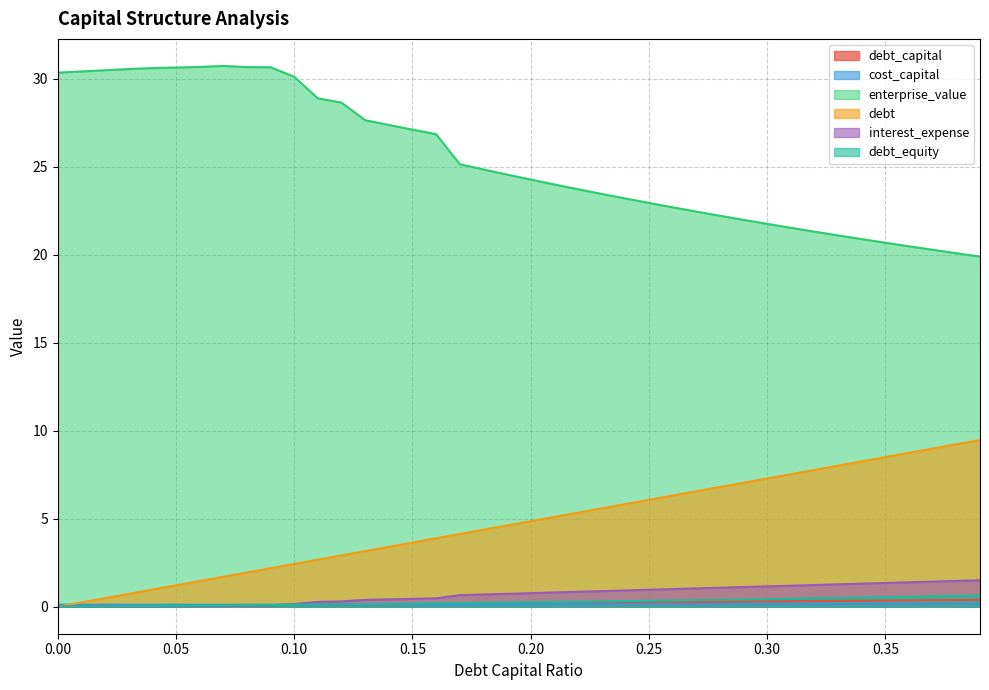

What are all the series names shown in the legend?

debt_capital, cost_capital, enterprise_value, debt, interest_expense, debt_equity